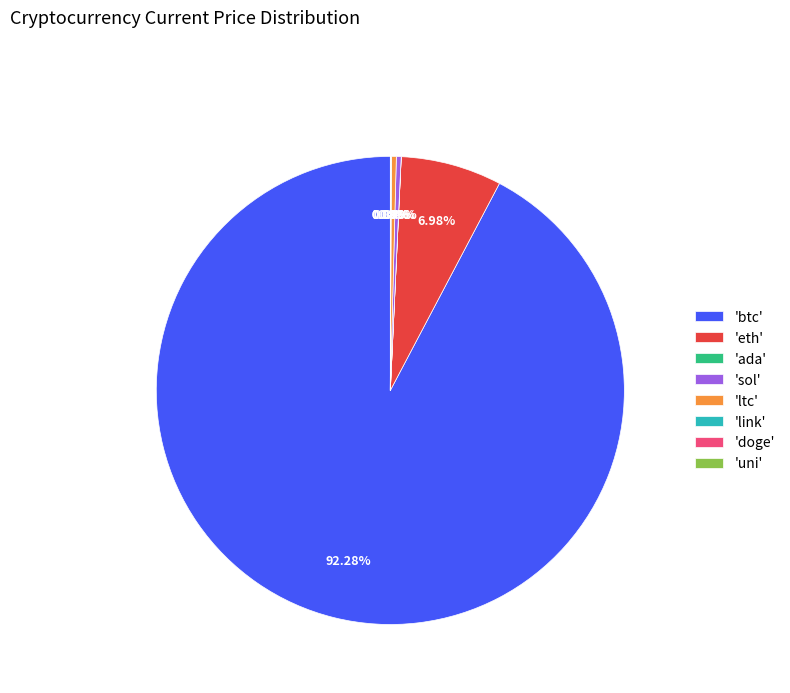

Does 'btc' represent more than half of the total?

Yes